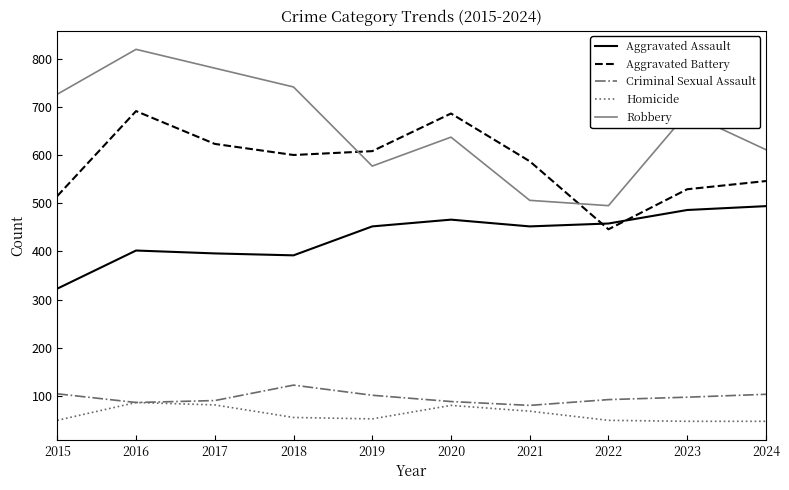

Which series changed the most between 2021 and 2023?

Robbery